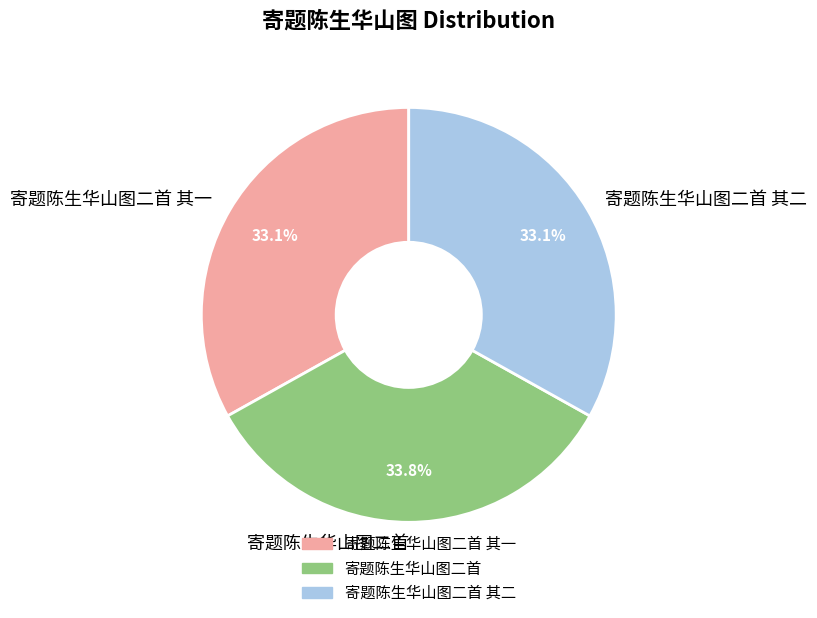

What percentage is the 寄题陈生华山图二首 其二 slice, to the nearest percent?

33%